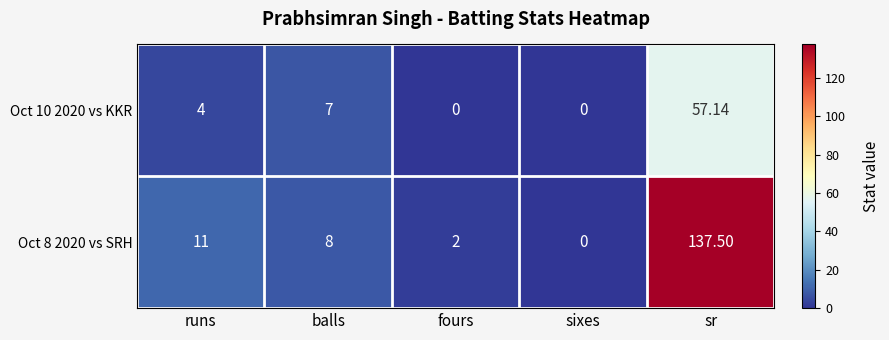

What is the maximum value shown in the chart?

137.5